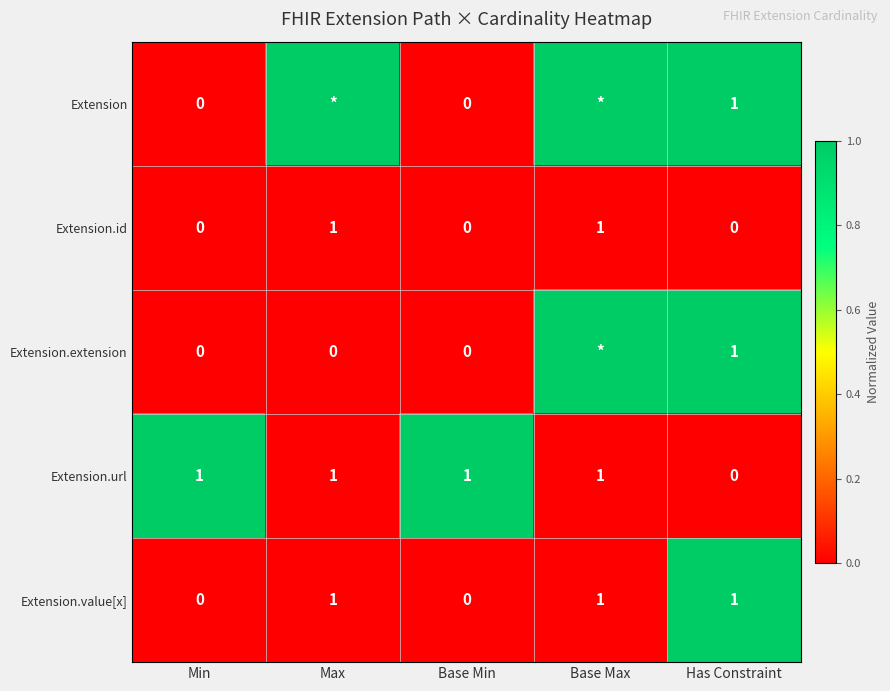

At which label is Extension.url closest to 0?

Has Constraint